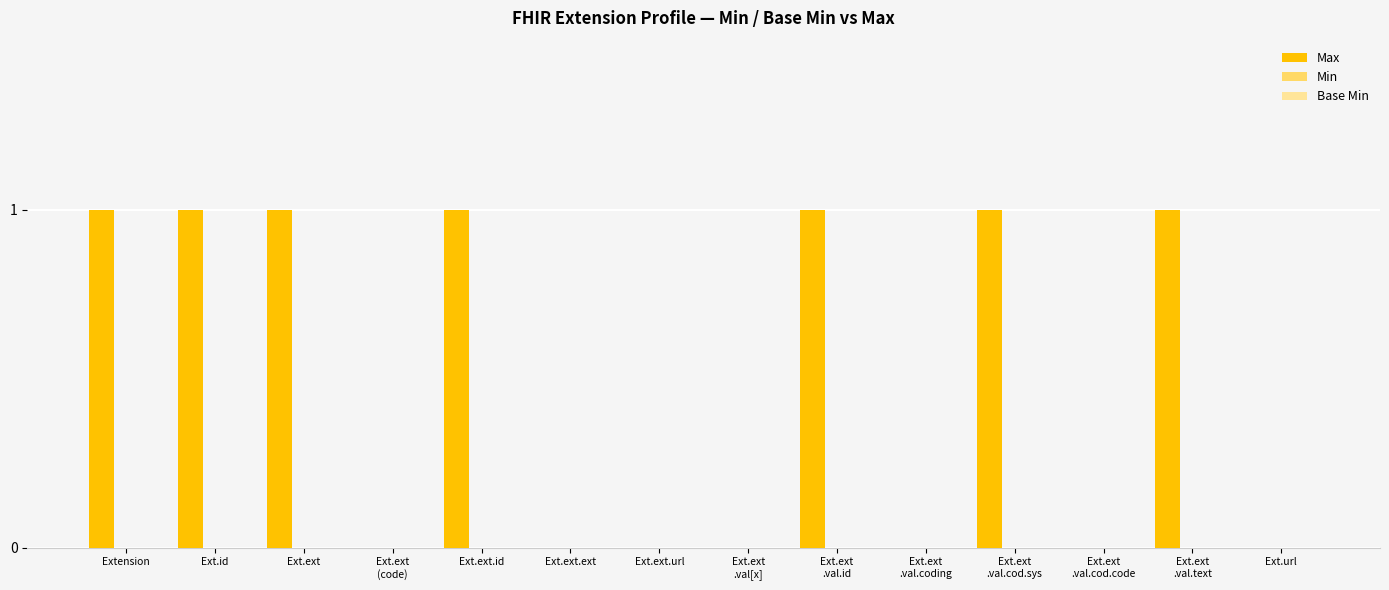

How many series are shown in this chart?

1